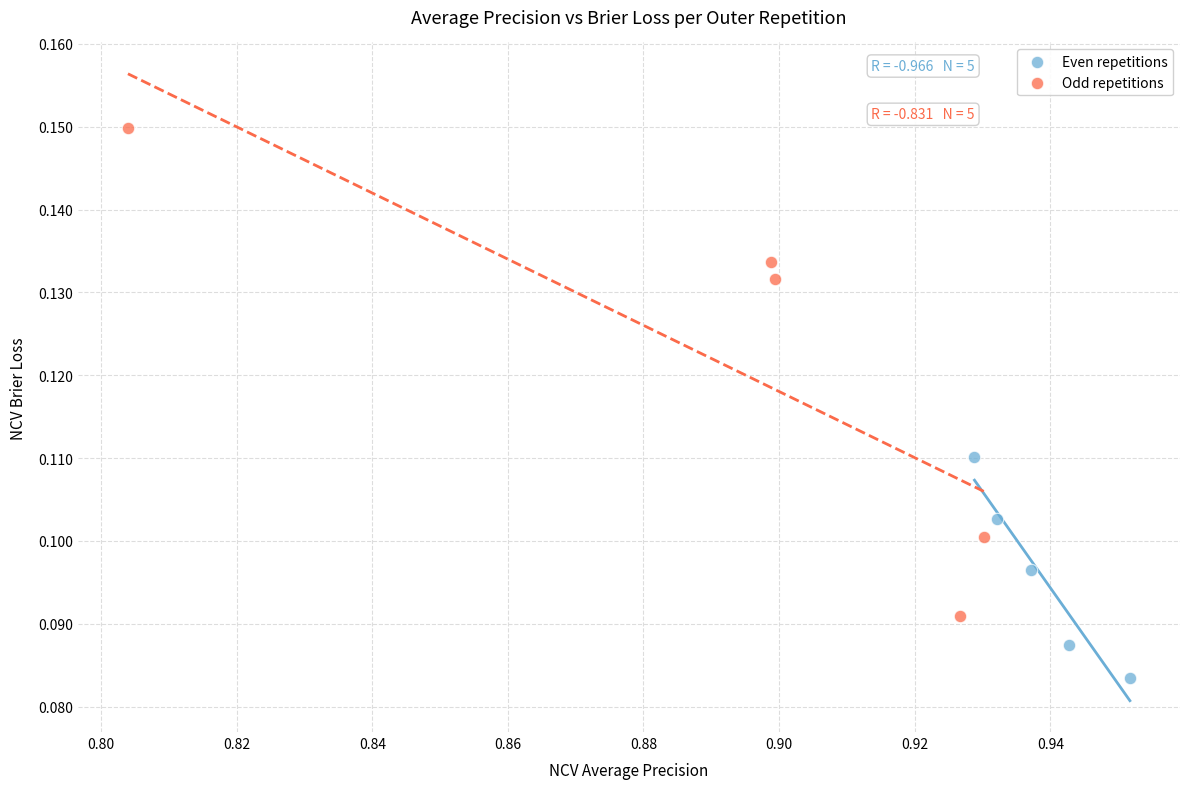

What are all the series names shown in the legend?

Even repetitions, Odd repetitions